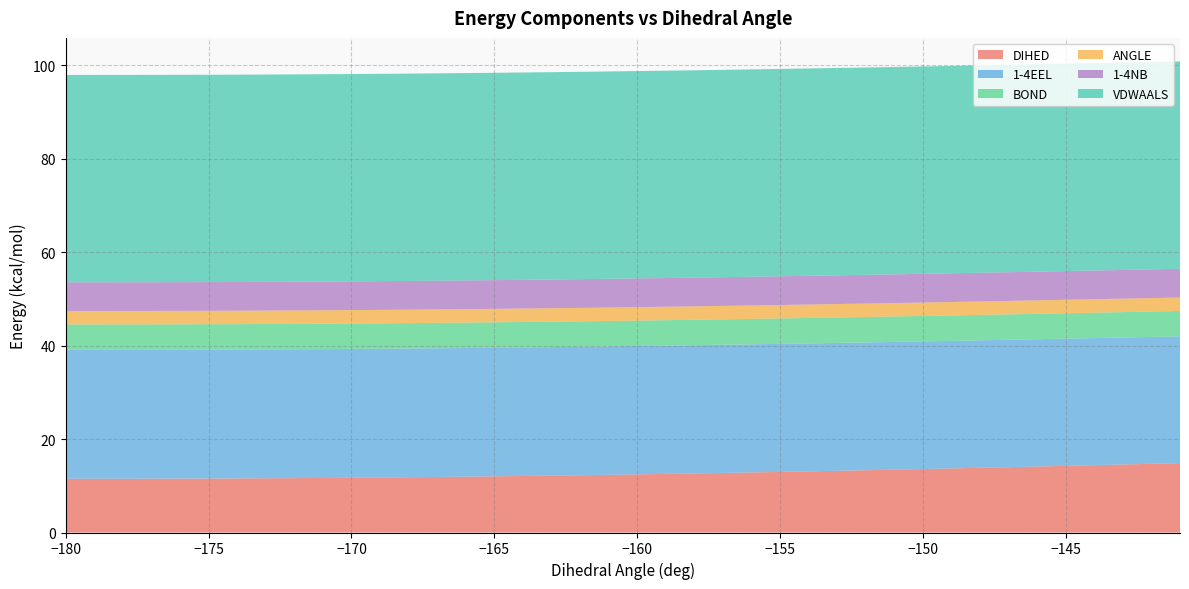

Reading left to right, extract all data points from this chart.

DIHED: 0=11.5	1=11.5	2=11.5	3=11.5	4=11.5	5=11.5	6=11.6	7=11.6	8=11.6	9=11.7	10=11.7	11=11.8	12=11.8	13=11.9	14=12.0	15=12.0	16=12.1	17=12.2	18=12.3	19=12.3	20=12.4	21=12.5	22=12.6	23=12.7	24=12.9	25=13.0	26=13.1	27=13.2	28=13.3	29=13.5	30=13.6	31=13.7	32=13.8	33=14.0	34=14.1	35=14.3	36=14.4	37=14.6	38=14.7	39=14.8
1-4EEL: 0=27.6	1=27.6	2=27.6	3=27.6	4=27.6	5=27.6	6=27.6	7=27.6	8=27.6	9=27.6	10=27.6	11=27.6	12=27.5	13=27.5	14=27.5	15=27.5	16=27.5	17=27.5	18=27.5	19=27.5	20=27.5	21=27.5	22=27.4	23=27.4	24=27.4	25=27.4	26=27.4	27=27.4	28=27.4	29=27.3	30=27.3	31=27.3	32=27.3	33=27.3	34=27.2	35=27.2	36=27.2	37=27.2	38=27.1	39=27.1
BOND: 0=5.4	1=5.4	2=5.4	3=5.4	4=5.4	5=5.4	6=5.4	7=5.4	8=5.4	9=5.4	10=5.4	11=5.4	12=5.4	13=5.4	14=5.4	15=5.4	16=5.4	17=5.4	18=5.4	19=5.4	20=5.4	21=5.4	22=5.4	23=5.4	24=5.4	25=5.4	26=5.4	27=5.4	28=5.4	29=5.4	30=5.4	31=5.4	32=5.4	33=5.4	34=5.4	35=5.4	36=5.4	37=5.4	38=5.4	39=5.4
ANGLE: 0=2.9	1=2.9	2=2.9	3=2.9	4=2.9	5=2.9	6=2.9	7=2.9	8=2.9	9=2.9	10=2.9	11=2.9	12=2.9	13=2.9	14=2.9	15=2.9	16=2.9	17=2.9	18=2.9	19=2.9	20=2.9	21=2.9	22=2.9	23=2.9	24=2.9	25=2.9	26=2.9	27=2.9	28=2.9	29=2.9	30=2.9	31=2.9	32=2.9	33=2.9	34=2.9	35=2.9	36=2.9	37=2.9	38=2.9	39=2.9
1-4NB: 0=6.1	1=6.1	2=6.1	3=6.1	4=6.1	5=6.1	6=6.1	7=6.1	8=6.1	9=6.1	10=6.1	11=6.1	12=6.1	13=6.1	14=6.1	15=6.1	16=6.1	17=6.1	18=6.1	19=6.1	20=6.1	21=6.1	22=6.1	23=6.1	24=6.1	25=6.1	26=6.1	27=6.1	28=6.1	29=6.1	30=6.1	31=6.1	32=6.1	33=6.1	34=6.1	35=6.1	36=6.1	37=6.1	38=6.1	39=6.1
VDWAALS: 0=44.4	1=44.4	2=44.4	3=44.4	4=44.4	5=44.4	6=44.4	7=44.4	8=44.4	9=44.4	10=44.4	11=44.4	12=44.4	13=44.4	14=44.4	15=44.4	16=44.4	17=44.4	18=44.4	19=44.4	20=44.4	21=44.4	22=44.4	23=44.4	24=44.4	25=44.4	26=44.4	27=44.4	28=44.4	29=44.4	30=44.4	31=44.4	32=44.4	33=44.4	34=44.4	35=44.4	36=44.4	37=44.4	38=44.4	39=44.4